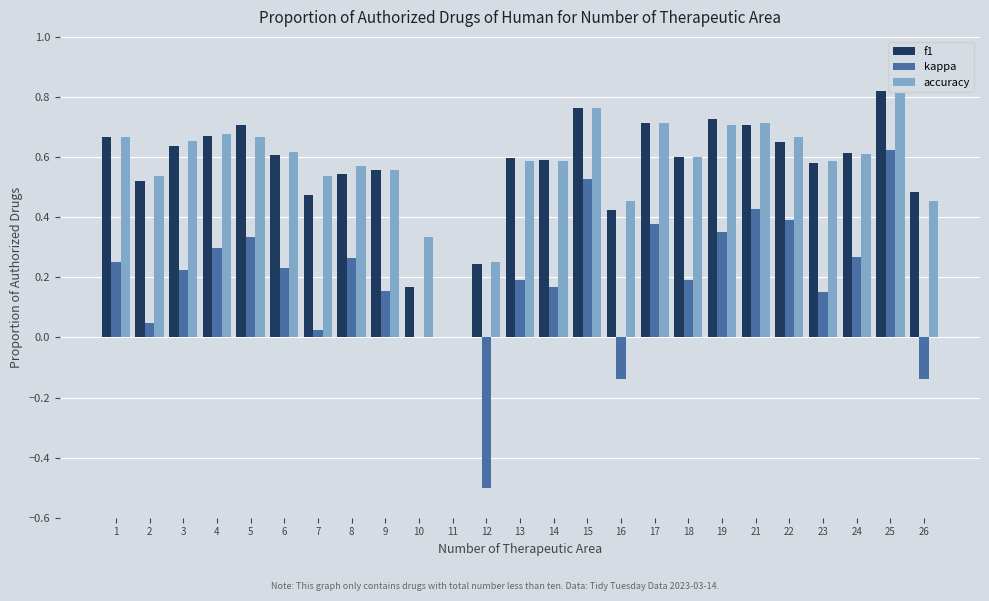

Which series changed the most between 6 and 24?

kappa